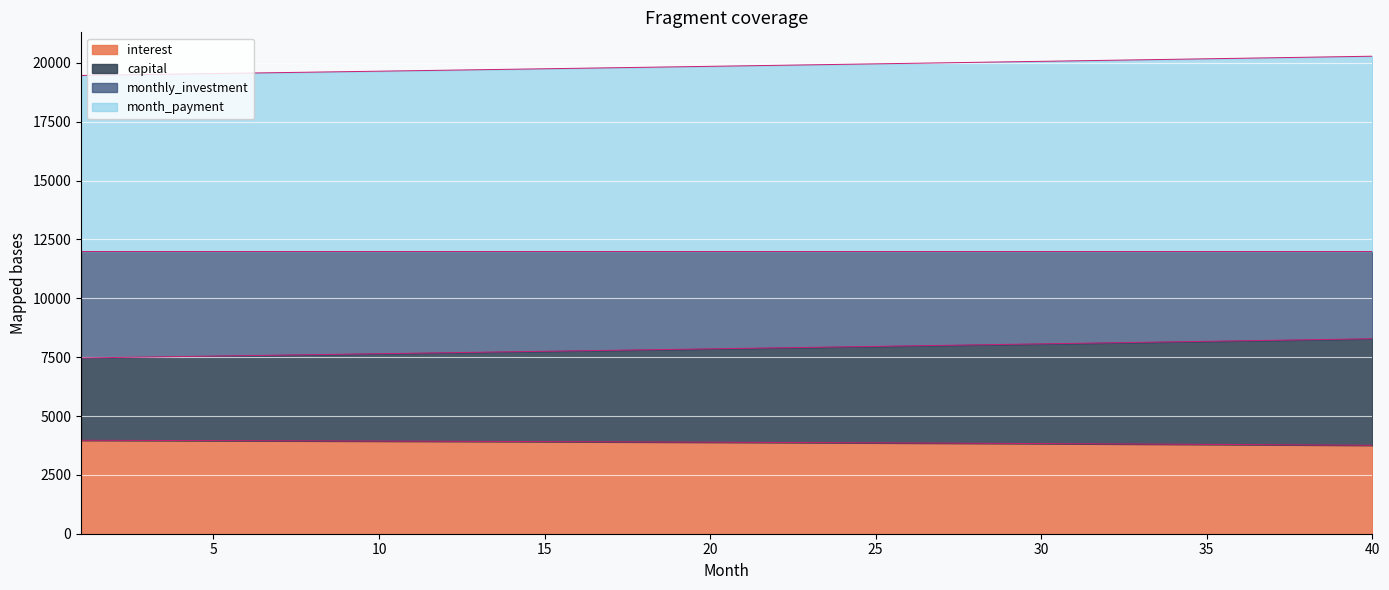

Which category has the highest value across all series?

40